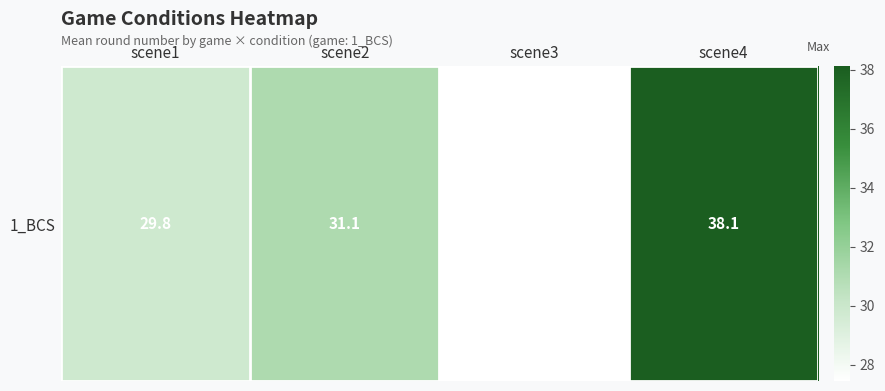

Count the number of categories in the chart.

4